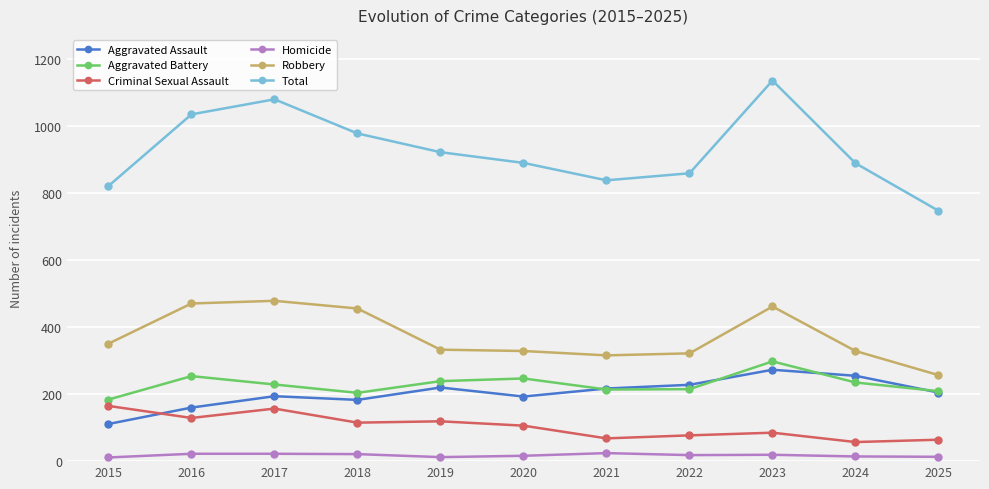

Count the number of data series in this chart.

6